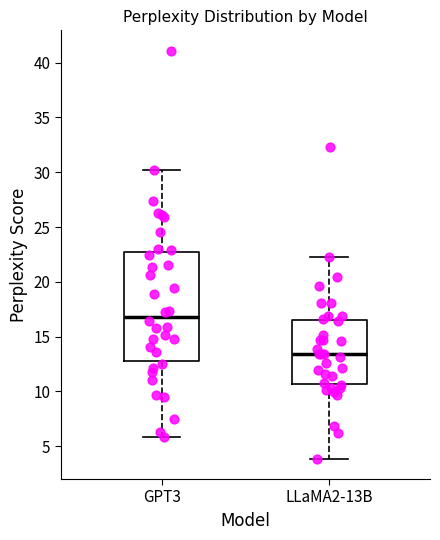

Where is the lower edge of the box for LLaMA2-13B on the y-axis? The values are not printed on the chart, so give them approximately, as read against the axis.

10.5